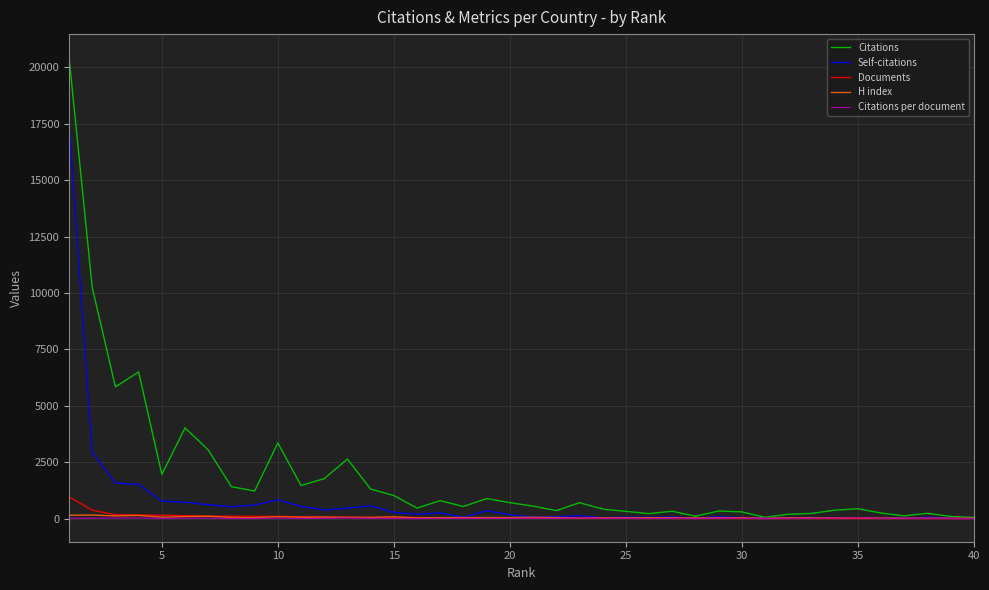

Which series has the largest range (max minus min)?

Citations